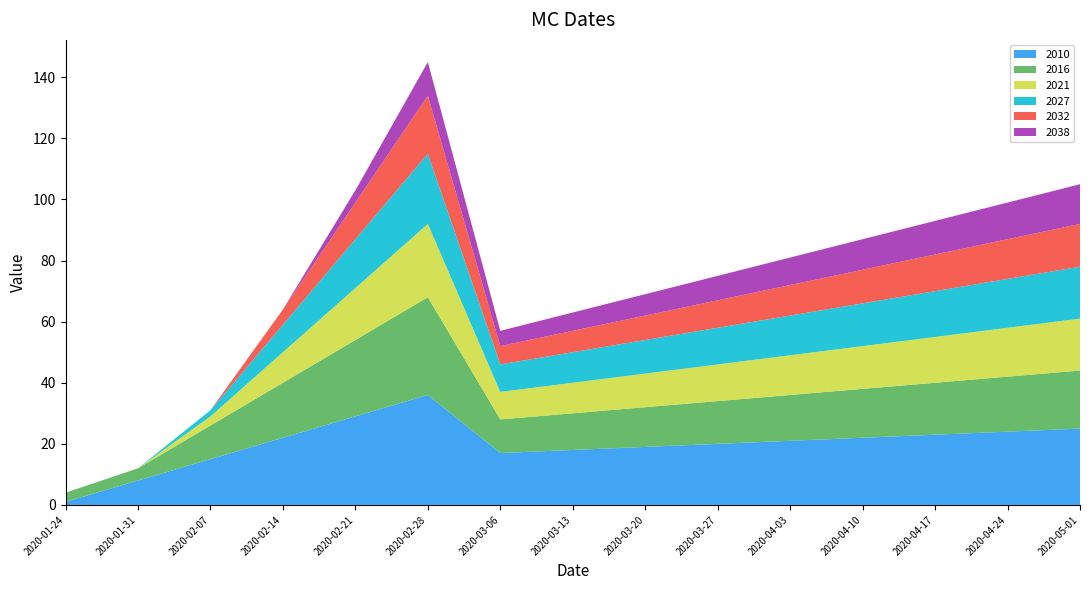

At which label does 2010 reach its peak?

2020-02-28